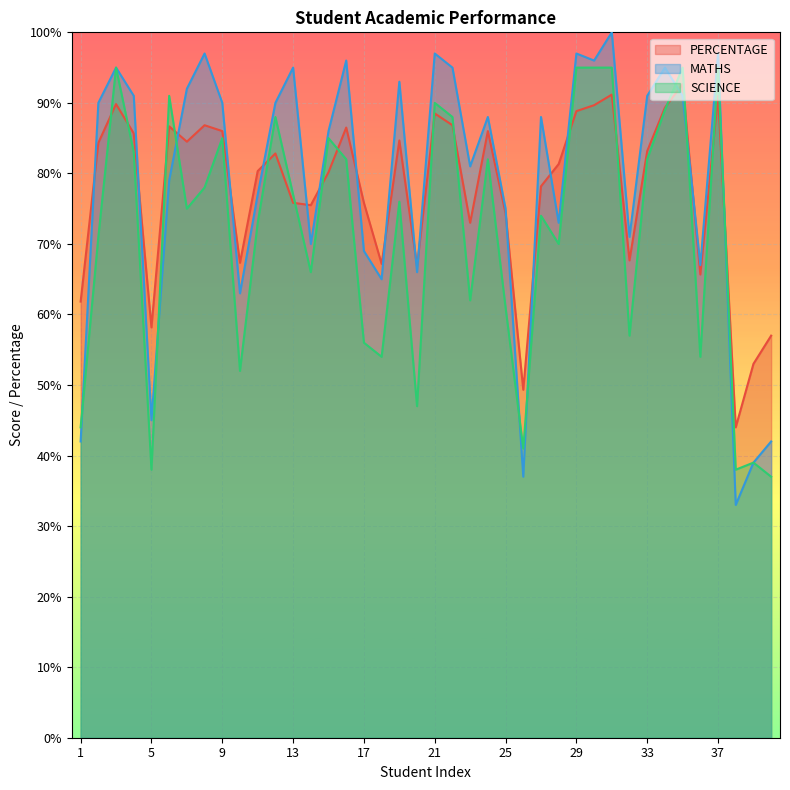

Which series has the largest total across all categories?

MATHS